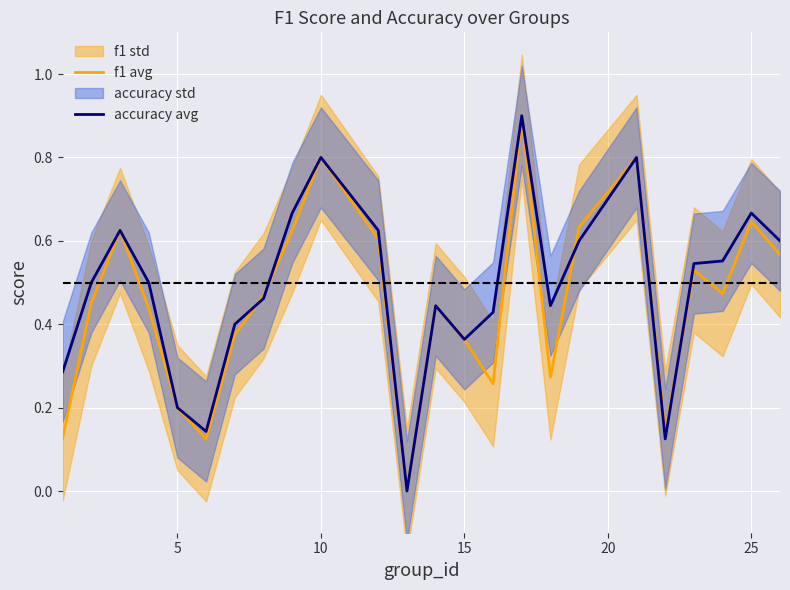

What is the highest value of the f1 avg series?

0.9